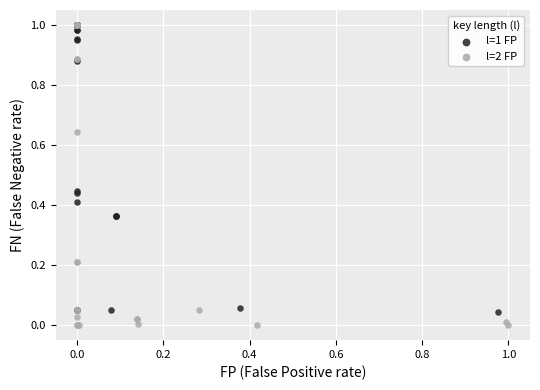

Which series has the widest spread of Y values?

l=2 FP